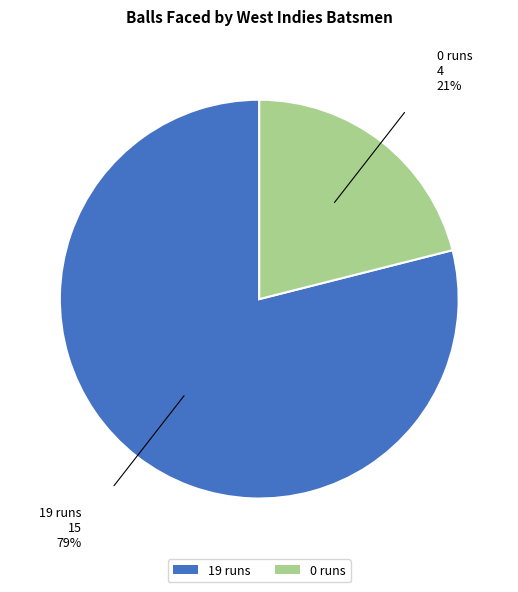

Rank the categories by value from highest to lowest.

19 runs, 0 runs